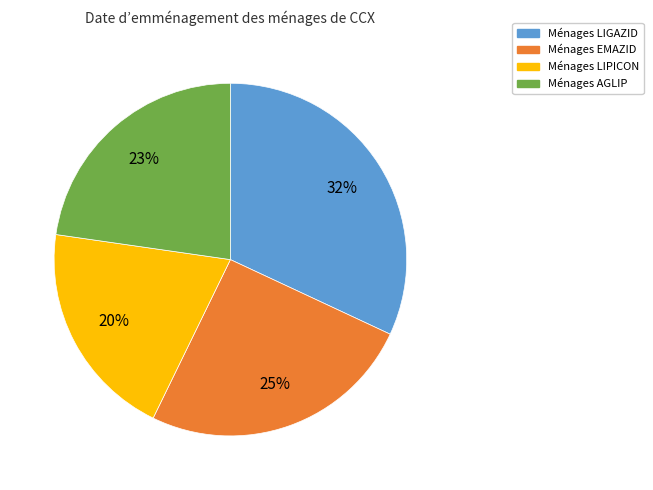

Count the number of slices in the pie.

4